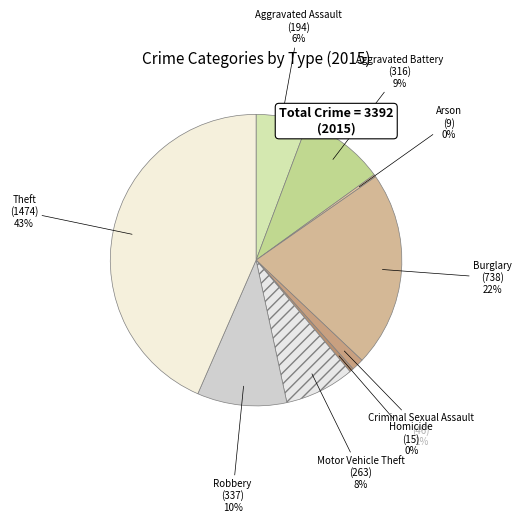

Is it true that Burglary is 22% of the pie?

True